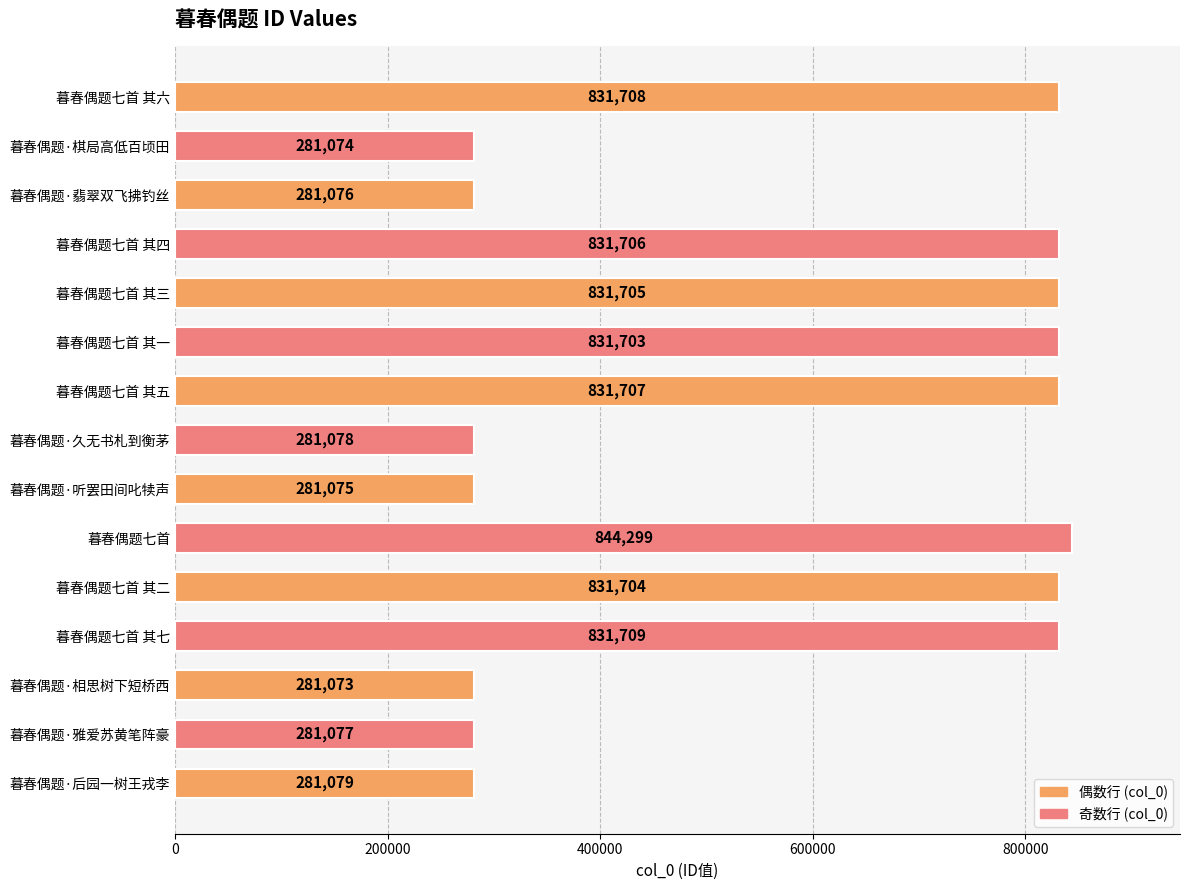

What is the difference between the maximum and minimum values?

563226